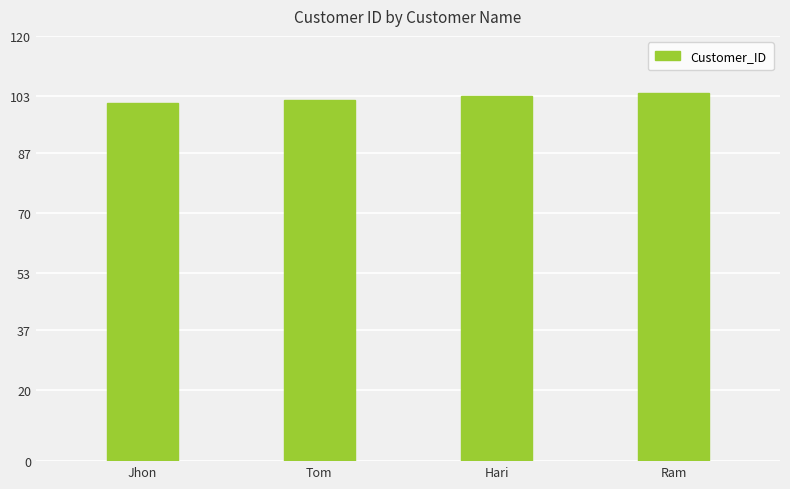

Reading right to left, extract all data points from this chart.

104	103	102	101